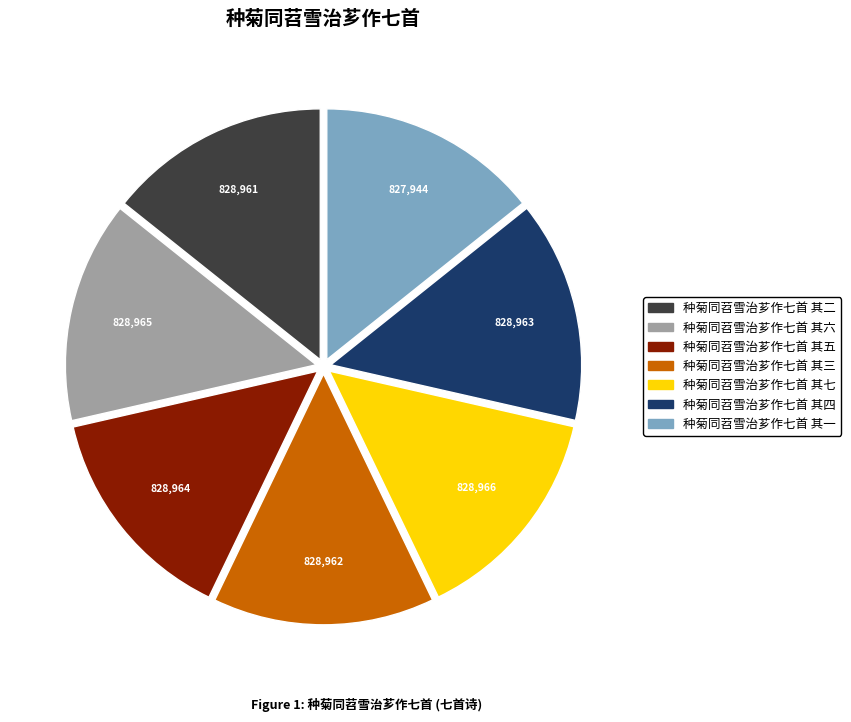

Does 种菊同苕雪治芗作七首 其六 account for over 50% of the chart?

No